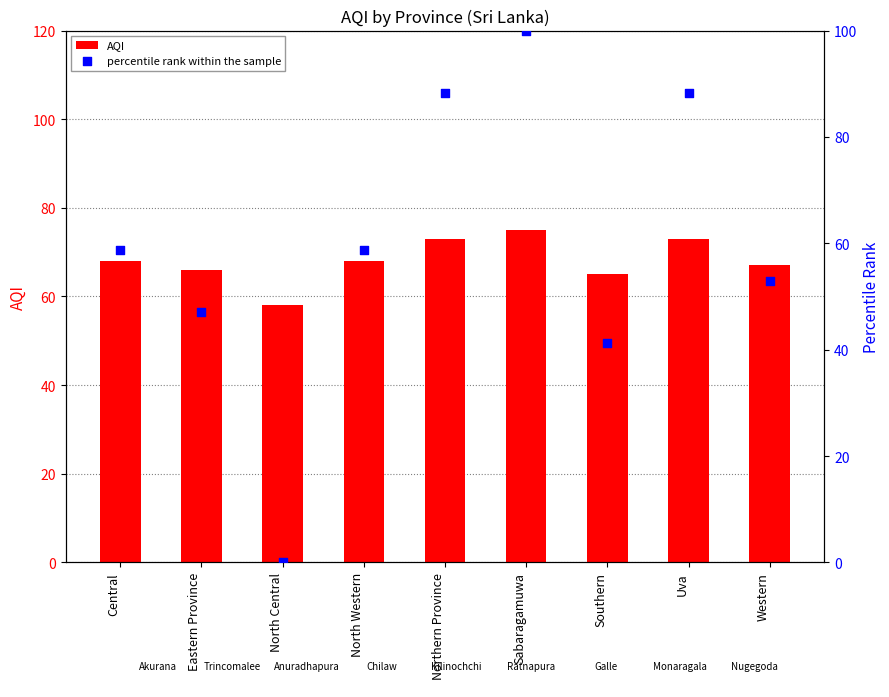

Which series contains the highest Y value?

percentile rank within the sample